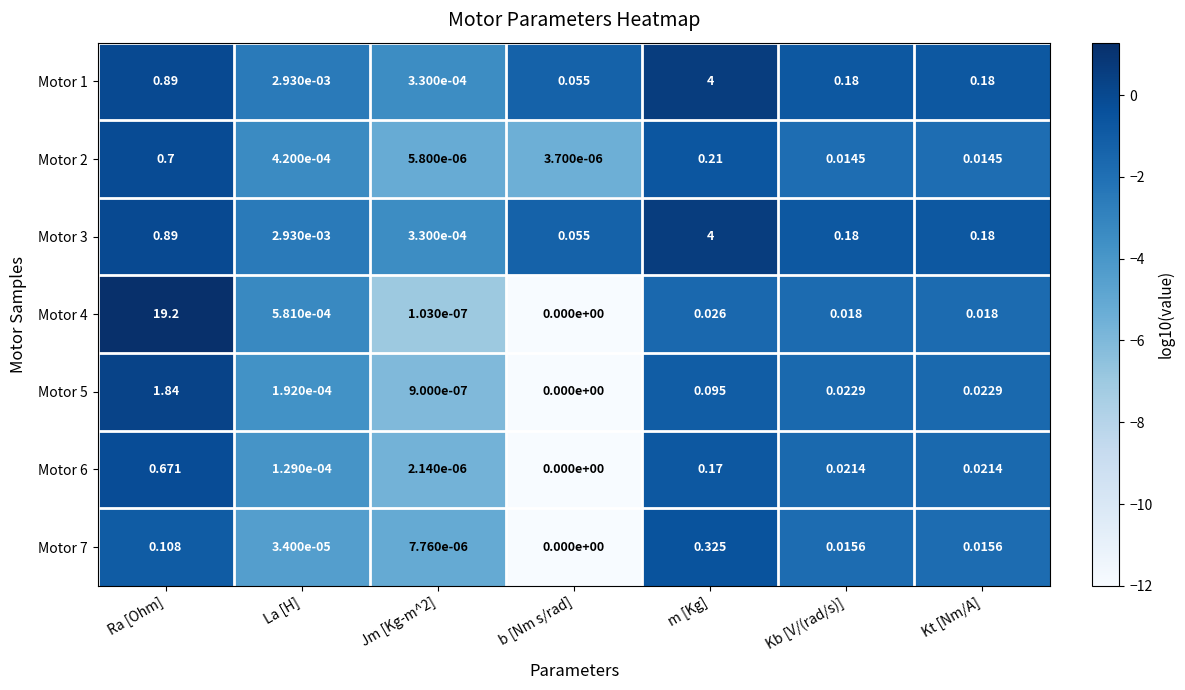

Is the value of Motor 5 at Kt [Nm/A] greater than the value of Motor 1 at Kt [Nm/A]?

No